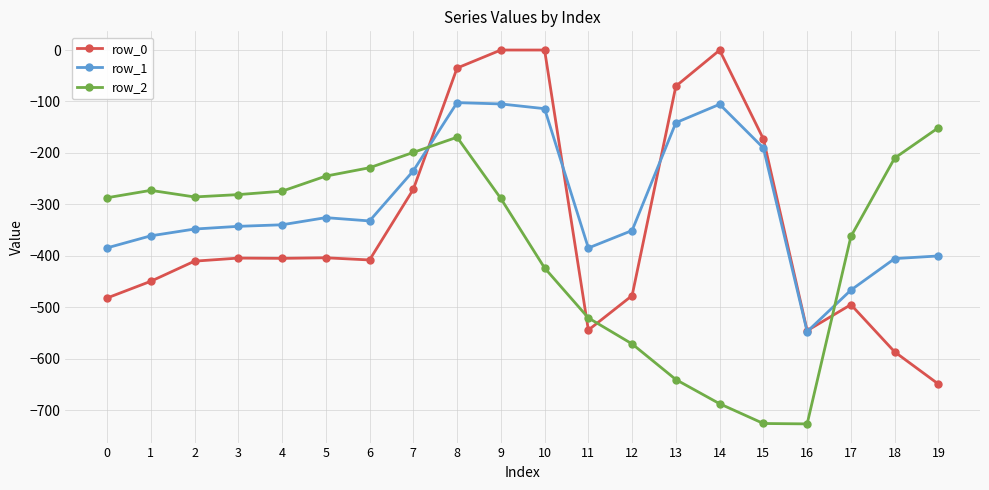

What is the approximate value of row_0 at 6?

-408.0